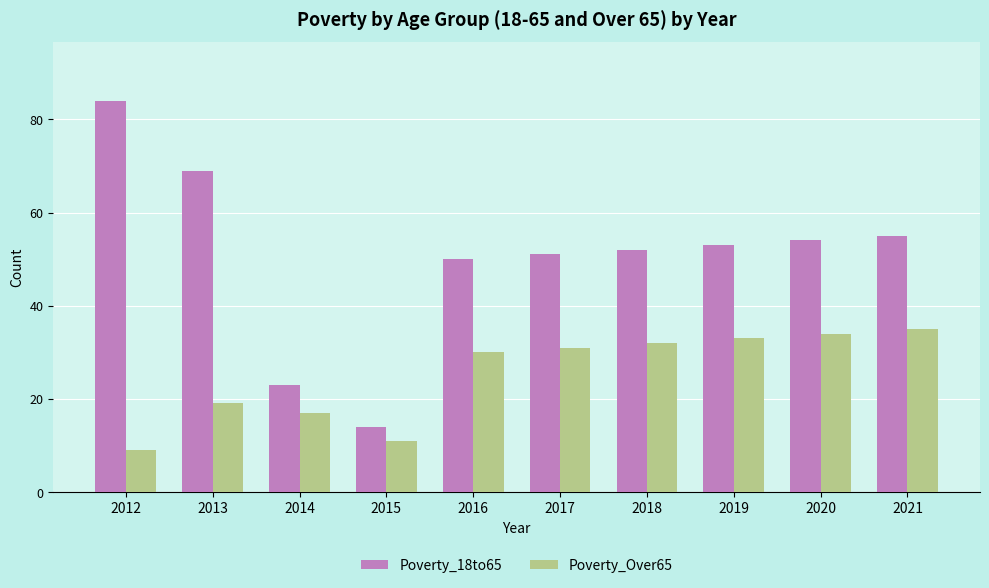

Reading left to right, extract all data points from this chart.

Poverty_18to65: 2012=84	2013=69	2014=23	2015=14	2016=50	2017=51	2018=52	2019=53	2020=54	2021=55
Poverty_Over65: 2012=9	2013=19	2014=17	2015=11	2016=30	2017=31	2018=32	2019=33	2020=34	2021=35